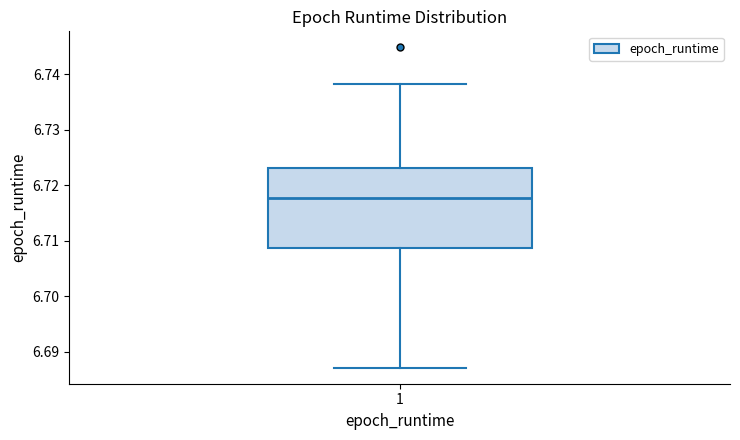

Where is the upper edge of the box at x = 1 on the y-axis? The values are not printed on the chart, so give them approximately, as read against the axis.

6.723